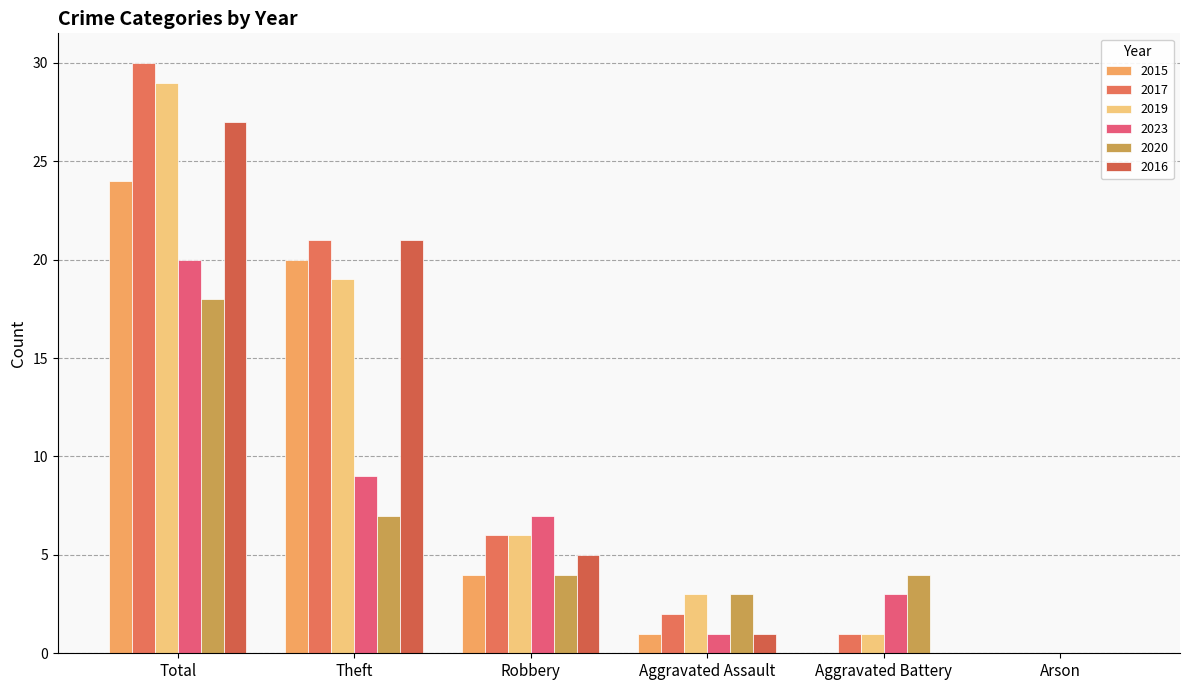

What is the label of the 3rd bar from the left?

Robbery